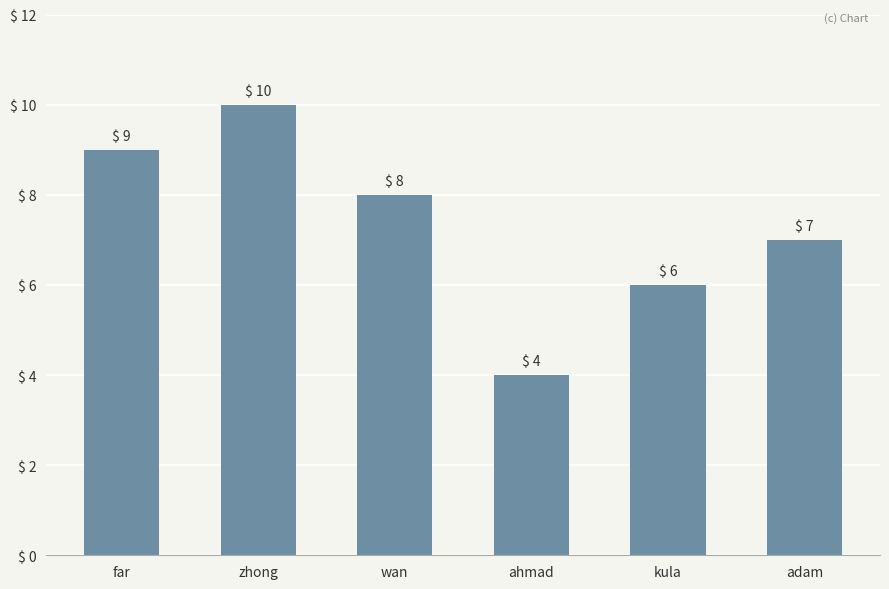

Rank the categories by value from highest to lowest.

zhong, far, wan, adam, kula, ahmad